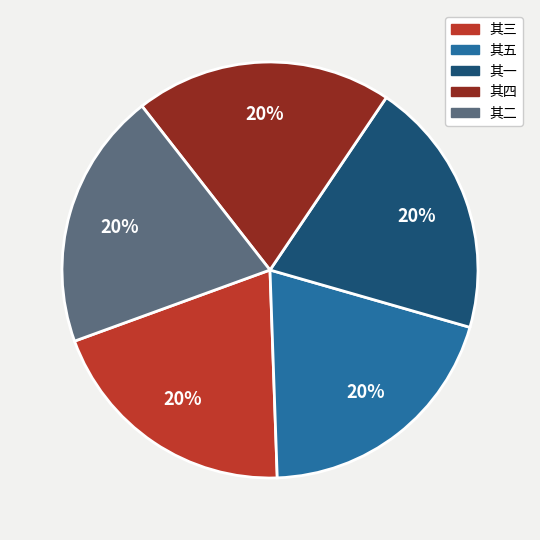

To the nearest percent, what is the average slice percentage?

20%